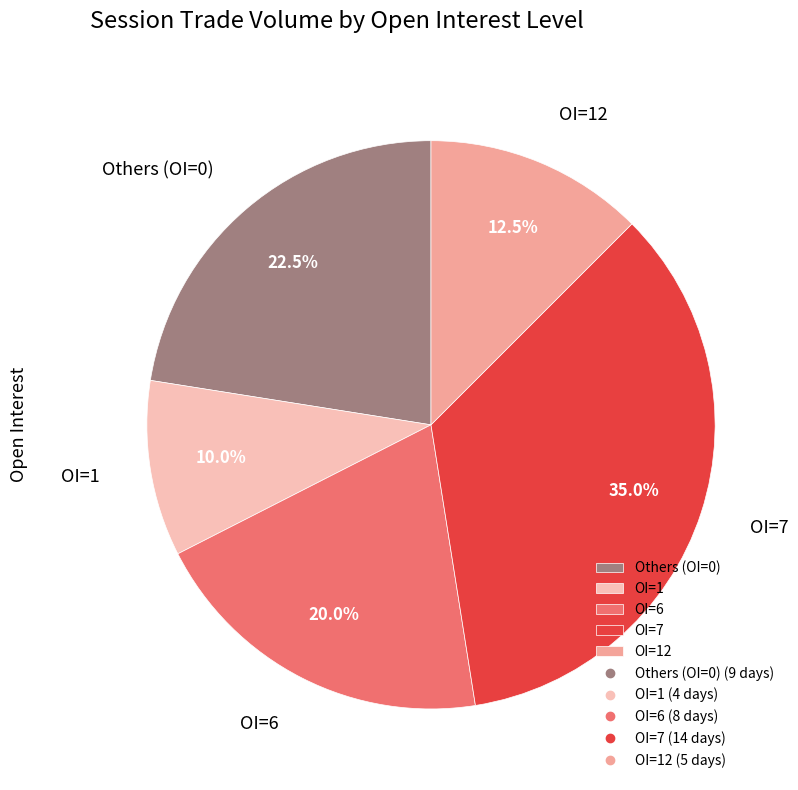

Is there a majority slice in this chart?

No